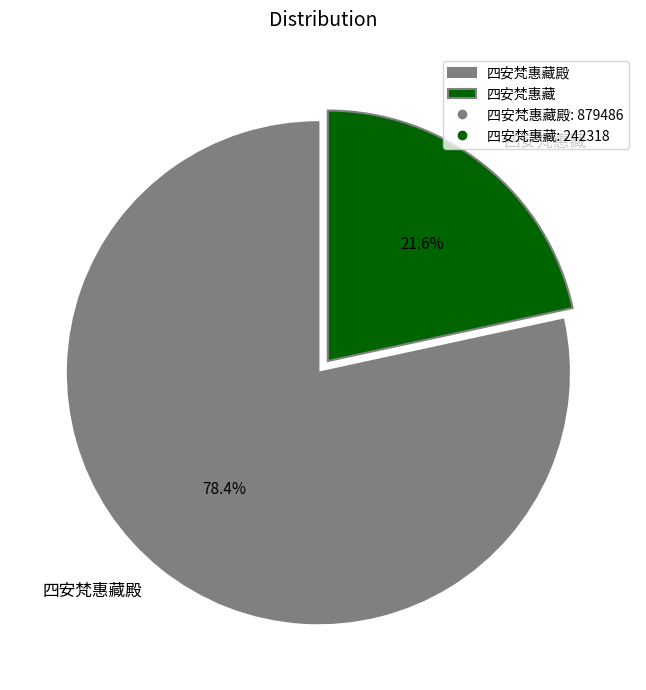

How many segments does this pie chart have?

2